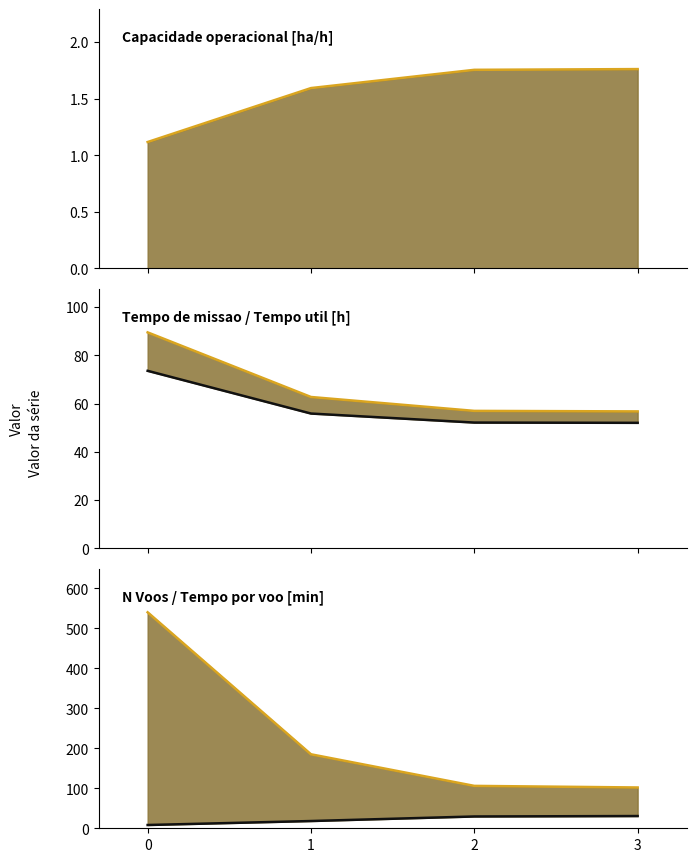

True or false: Tempo de missao [h] (line) has more than 0 points higher than both neighbors.

False